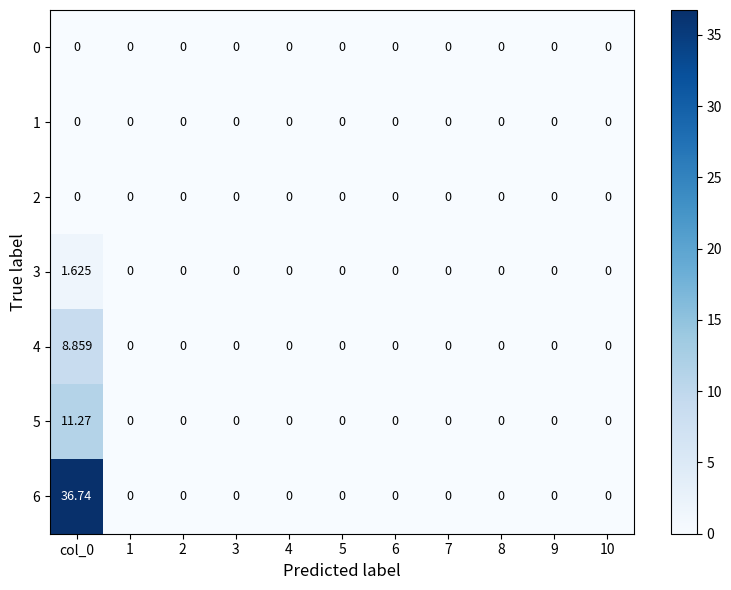

How many series are shown in this chart?

7